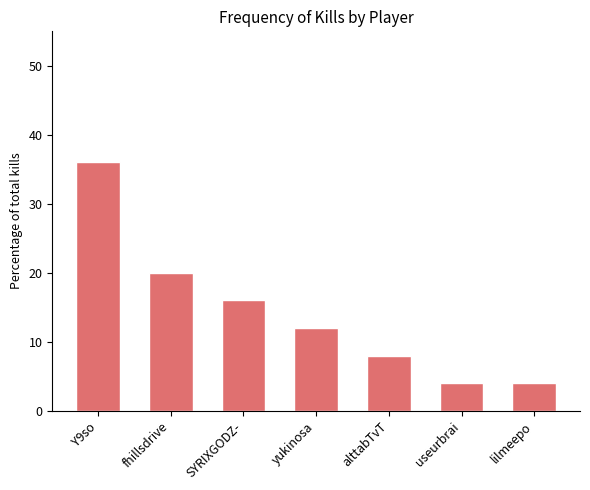

How many bars are there in total?

7